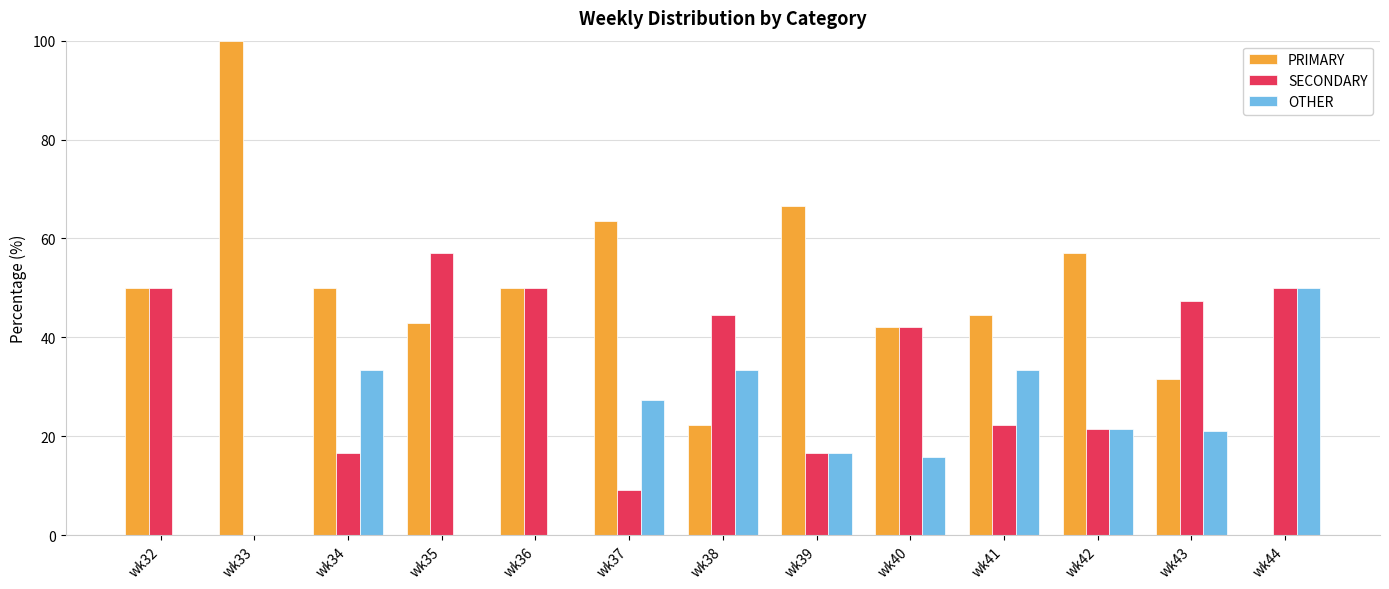

Is it true that OTHER equals 4.8 at wk43?

False